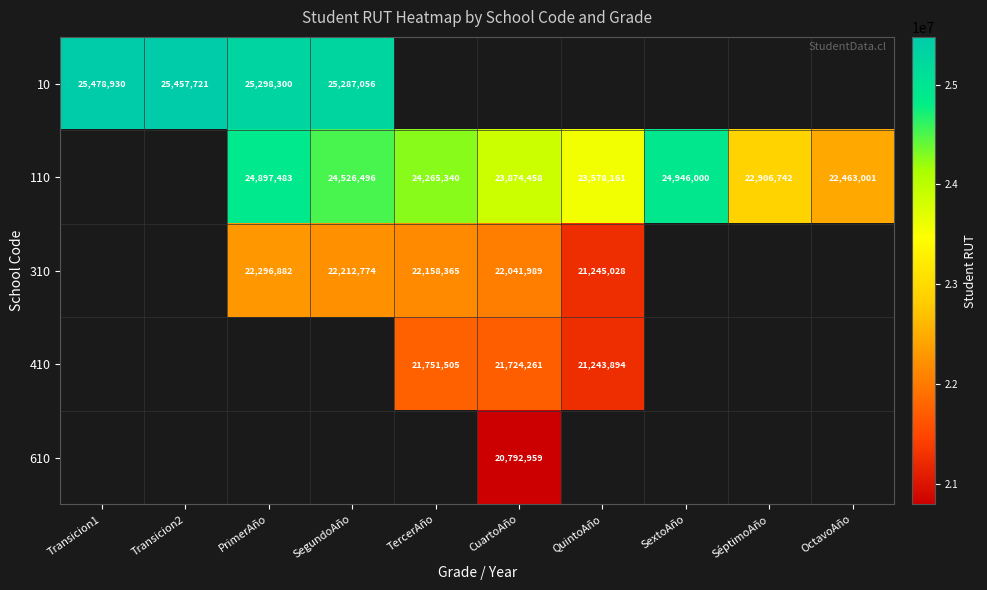

The 10 series shows 35528997 at Transicion2. True or false?

False